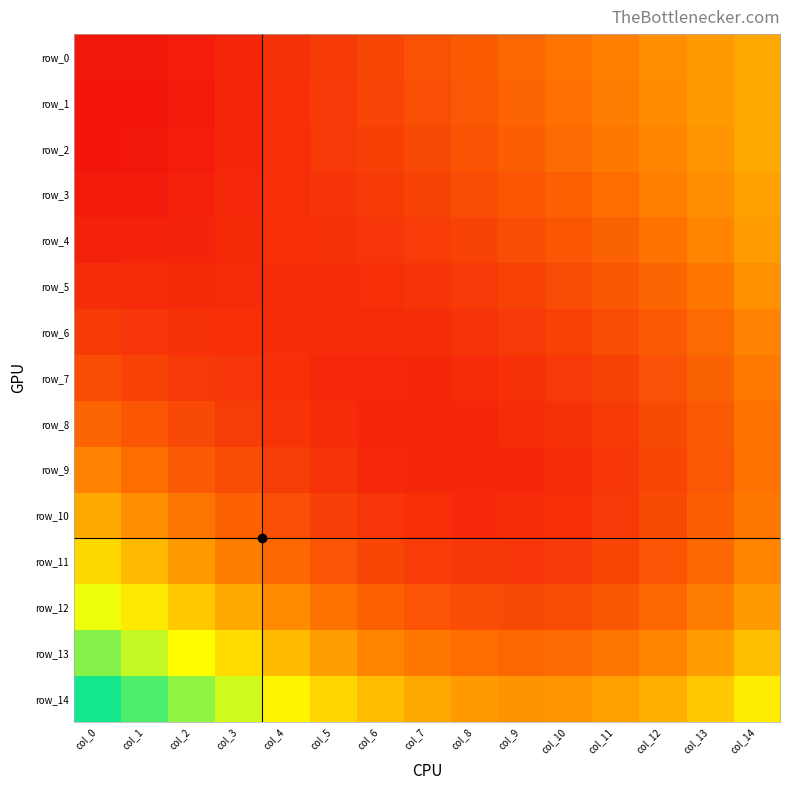

Is it true that row_12 equals 0.3 at col_14?

True